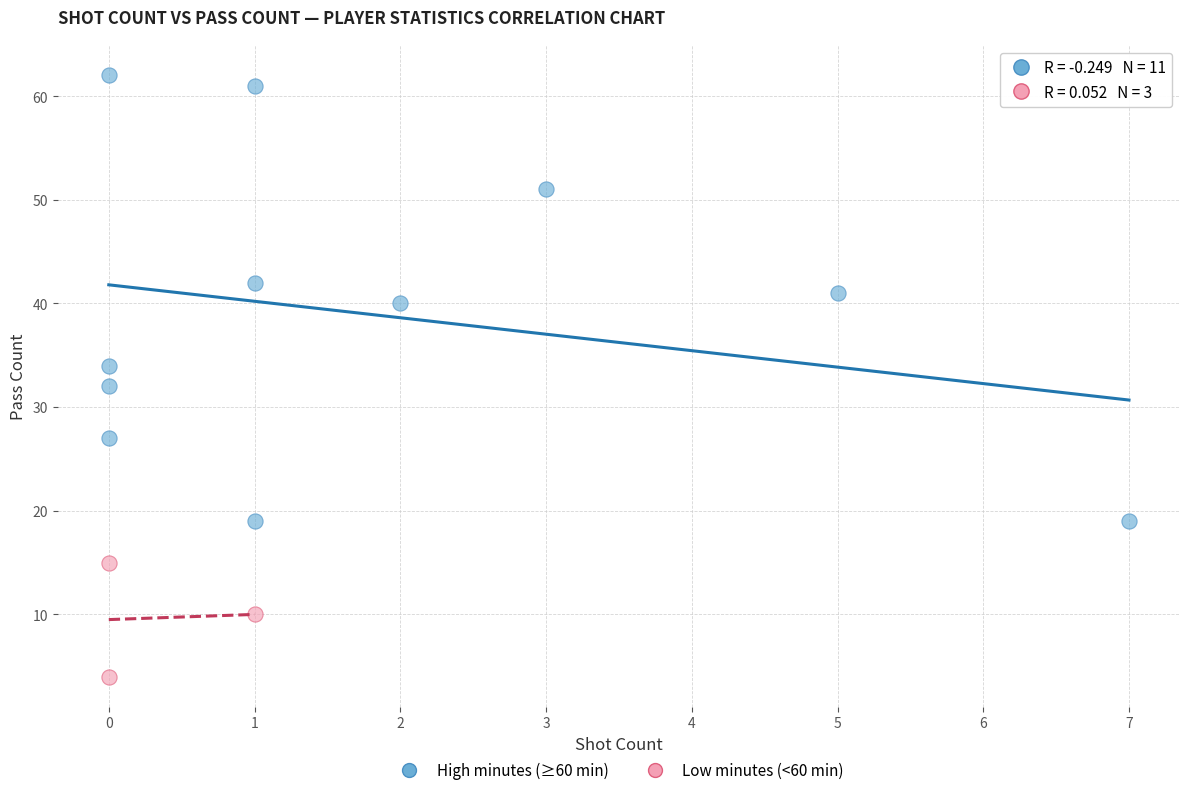

Which series contains the lowest Y value?

Low minutes (<60 min)